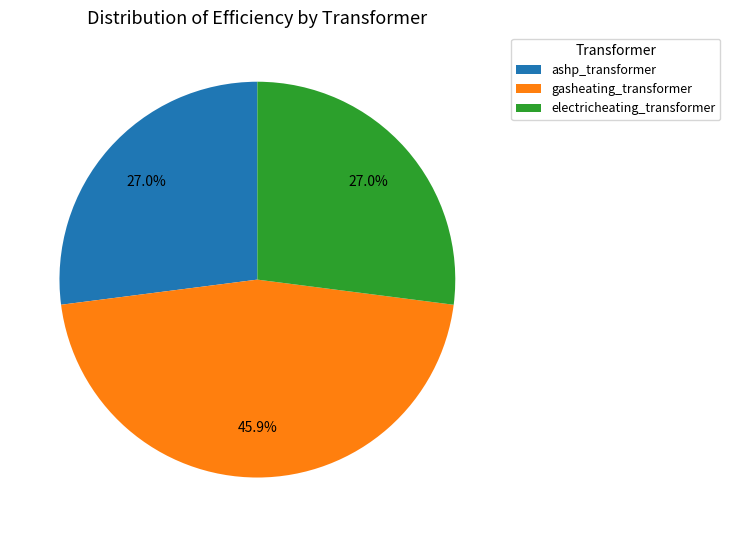

How many segments does this pie chart have?

3